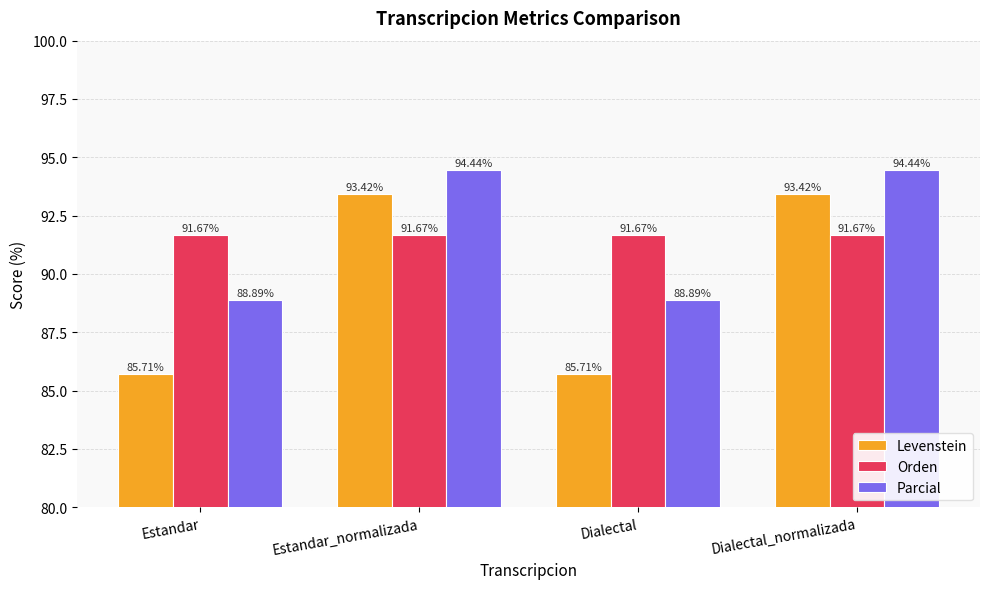

What is the sum of all Orden values?

366.7